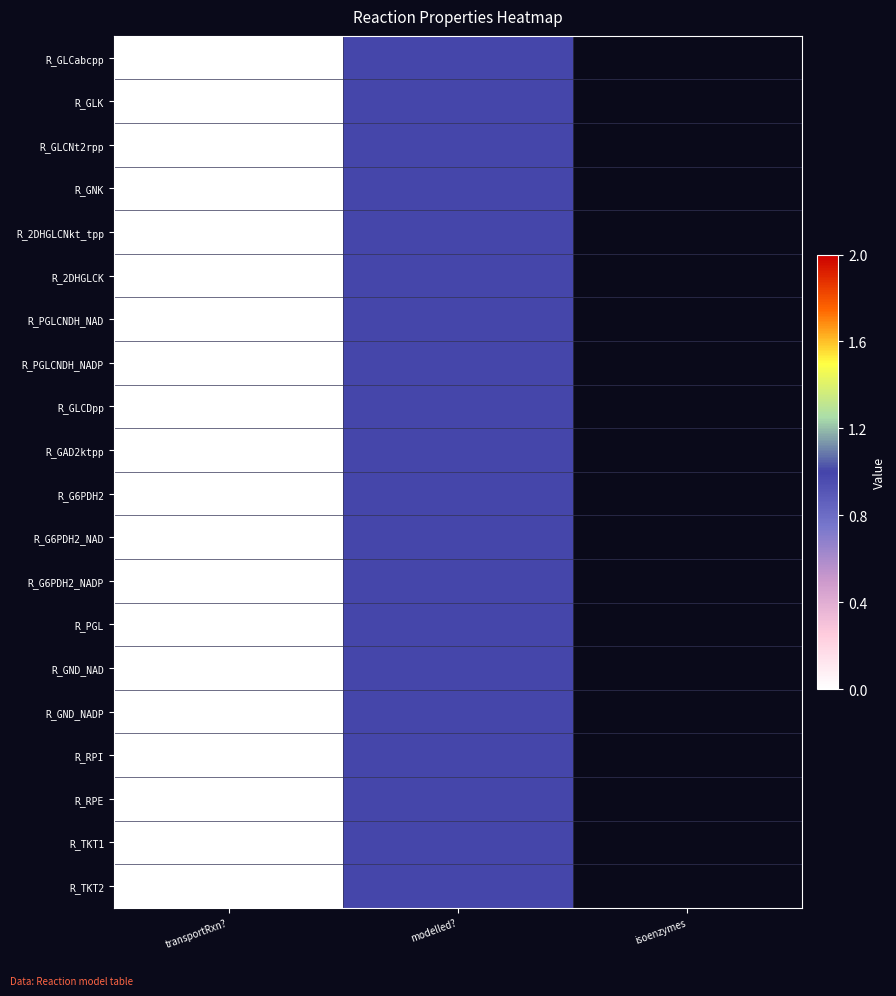

At which category does the chart reach its peak across all series?

modelled?